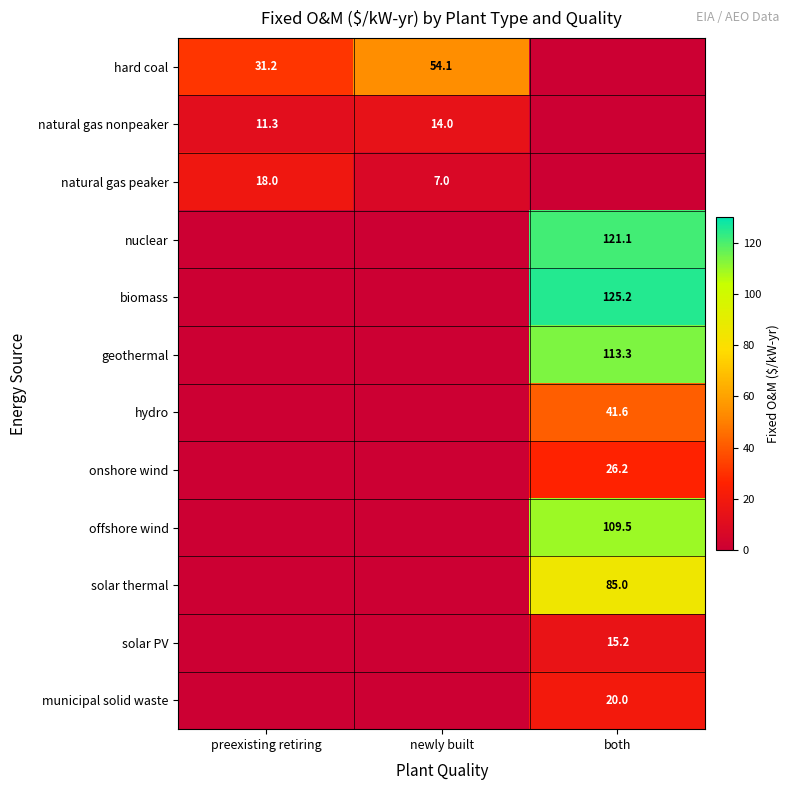

The value of onshore wind at both is 41.5. True or false?

False